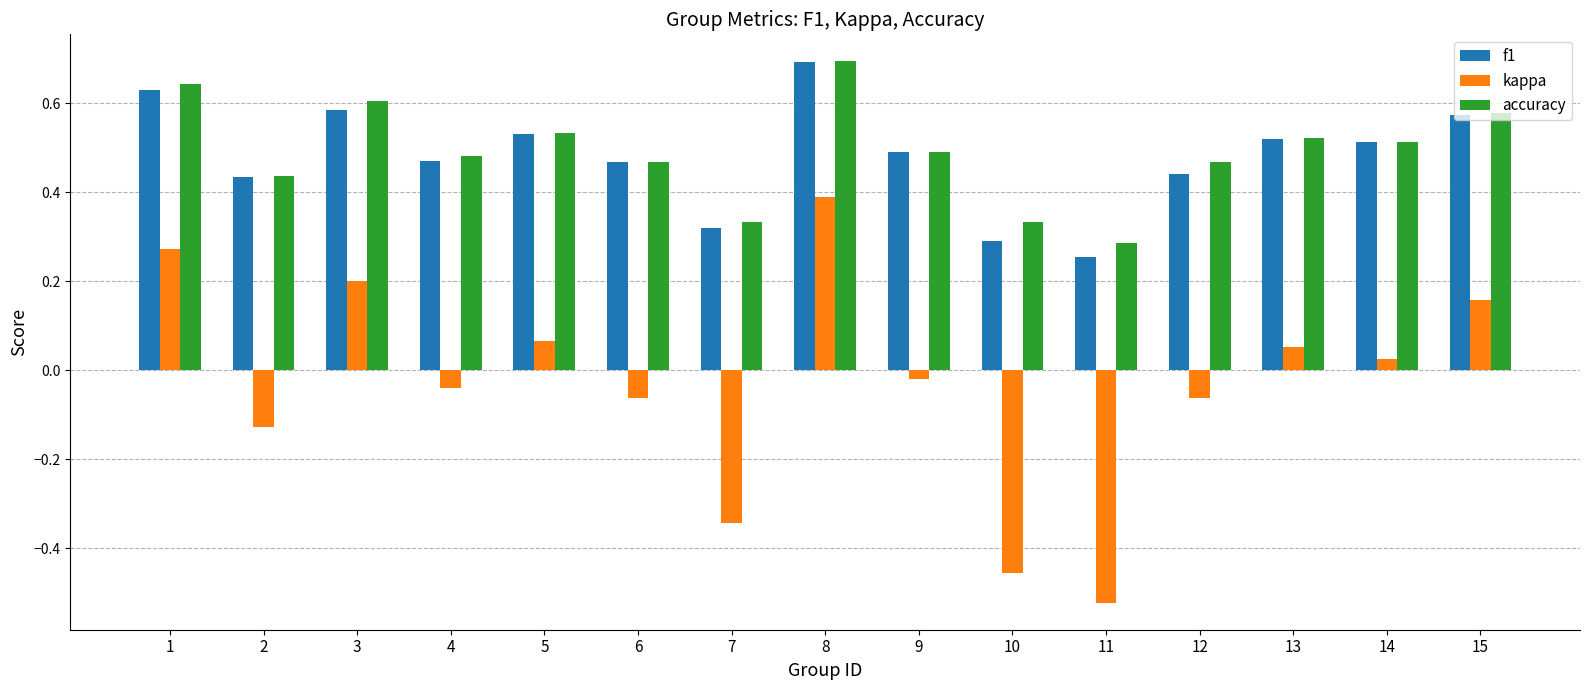

How many negative values does the kappa series have?

8